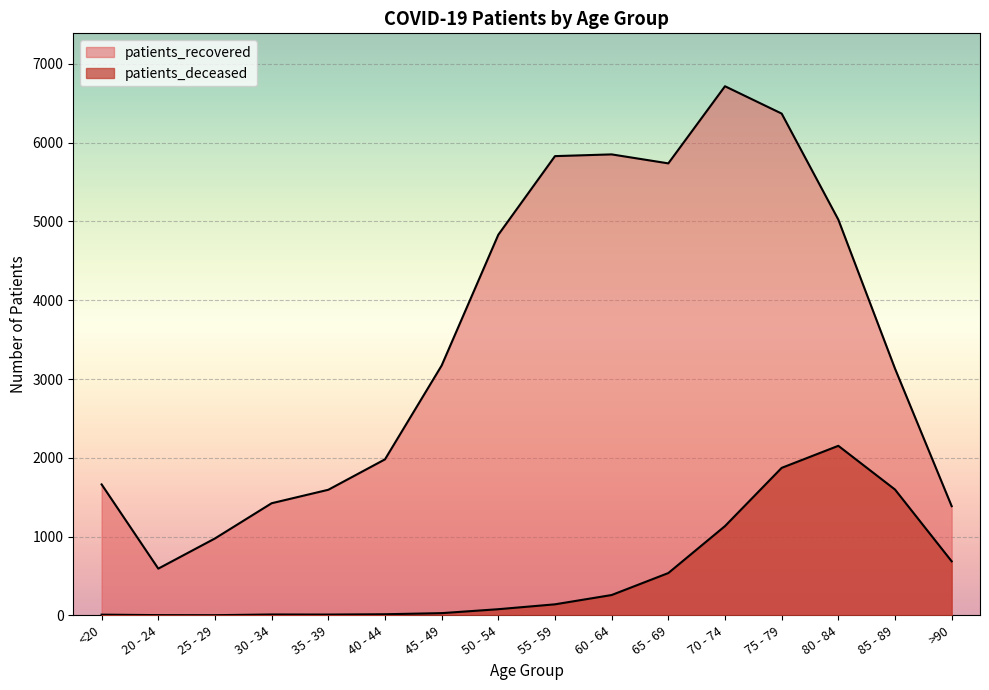

True or false: patients_deceased has a value of 790 at 85 - 89.

False